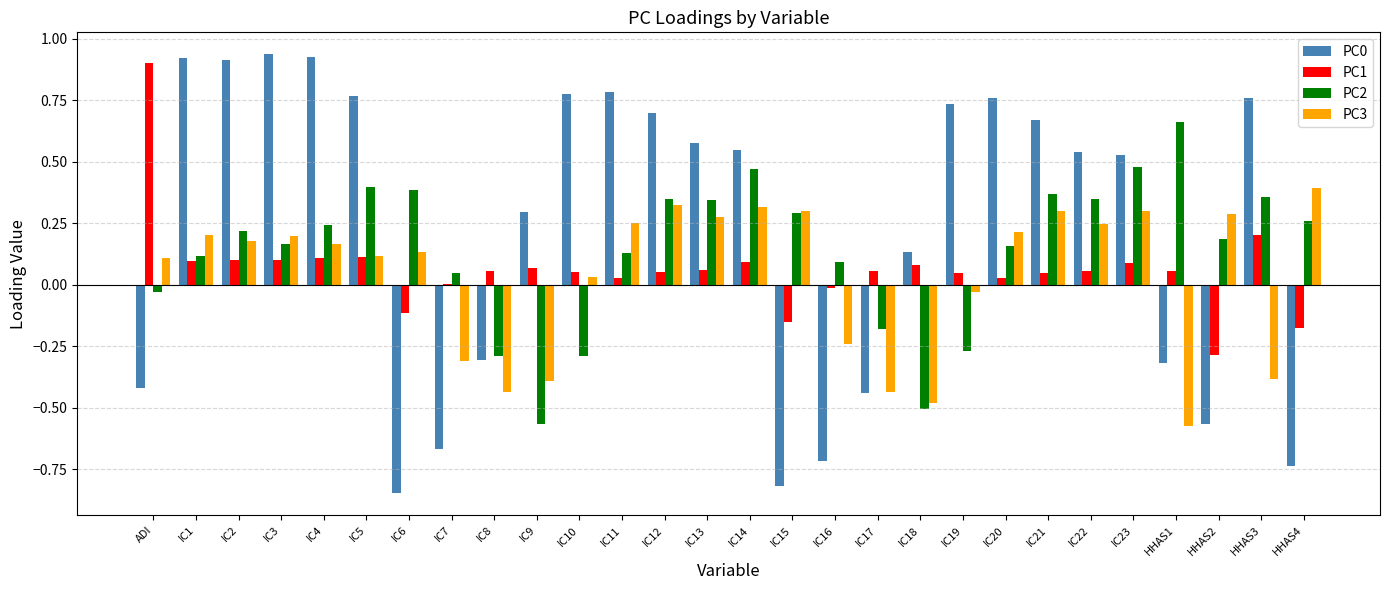

How many categories are shown in the chart?

28